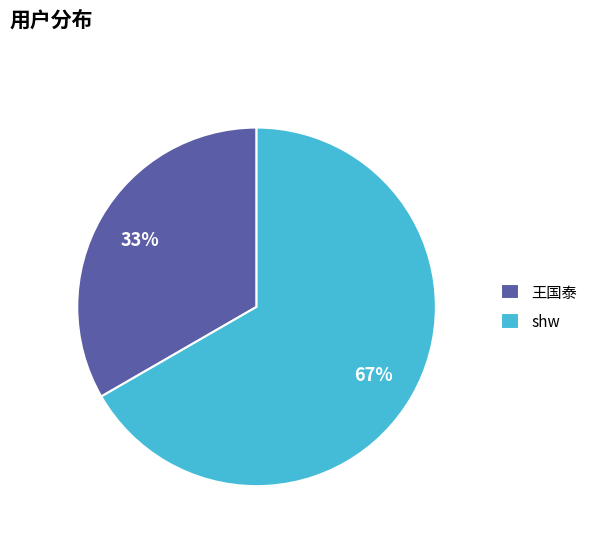

To the nearest percent, what is the combined percentage of shw and 王国泰?

100%